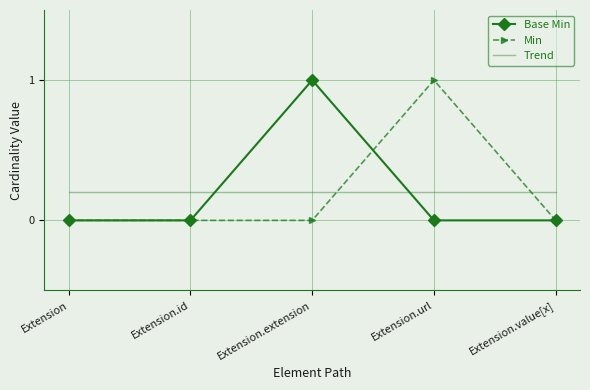

What is the total value across all series at Extension.value[x]?

0.2